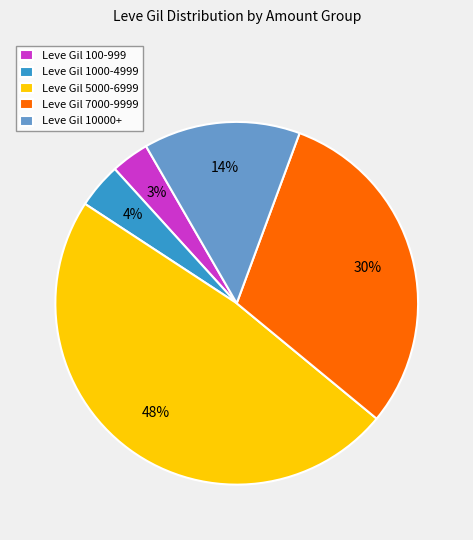

What is the smallest slice in the pie chart?

Leve Gil 100-999